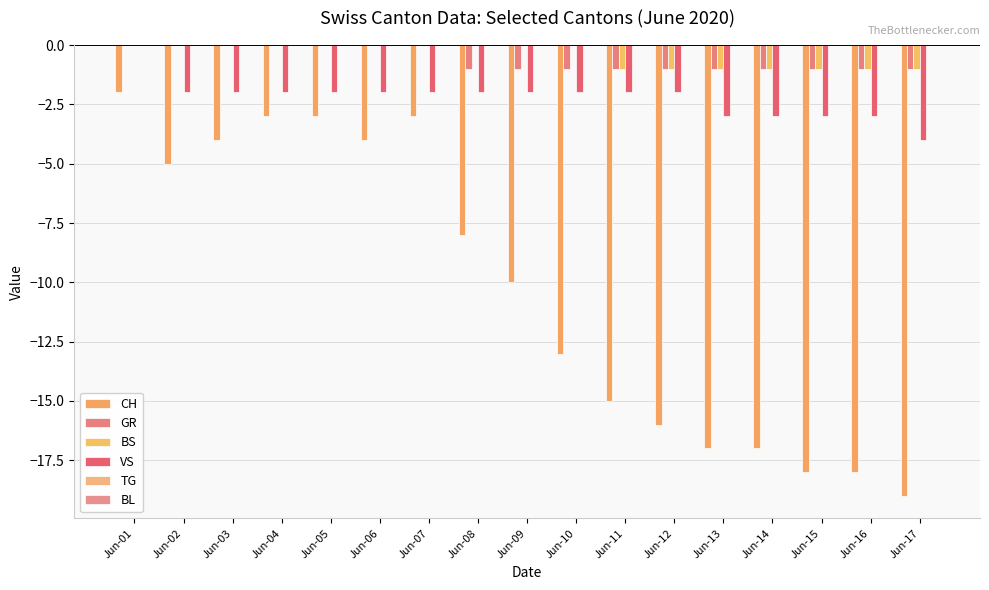

How many groups of bars are there?

17